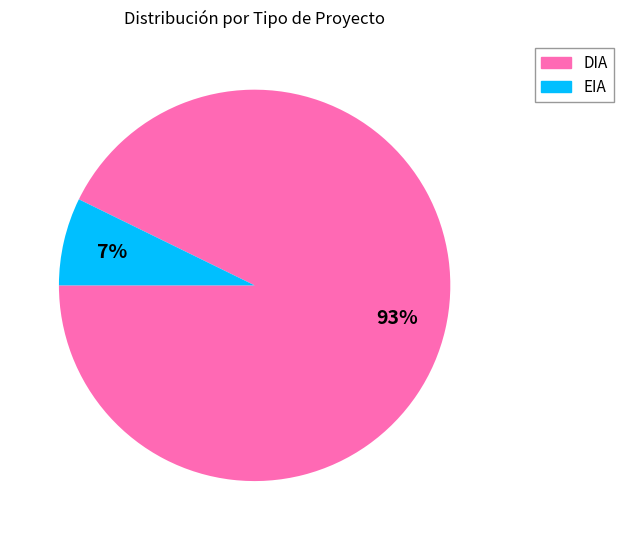

Combined, do DIA and EIA account for over 50%?

Yes